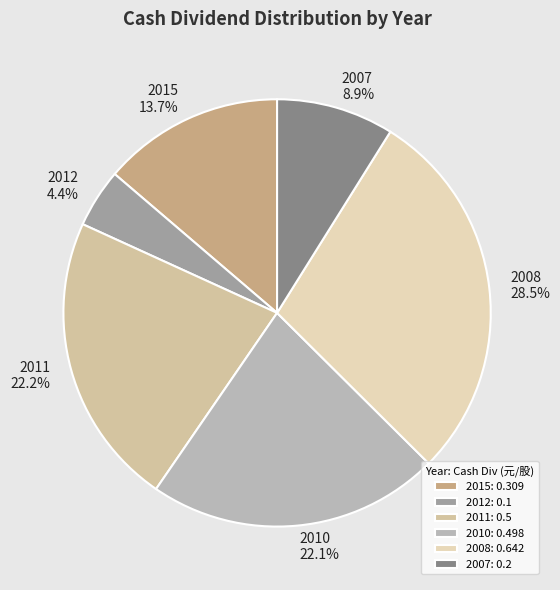

To the nearest percent, what percentage of the pie is 2010?

22%